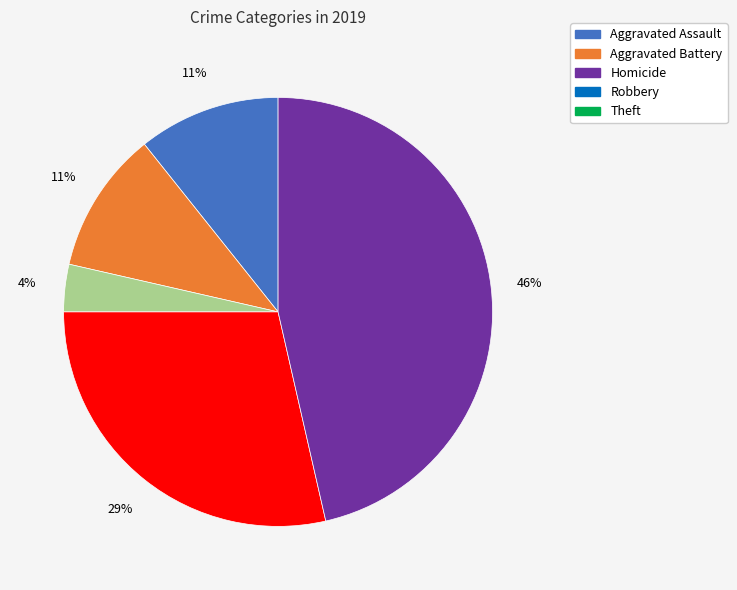

Do Aggravated Assault and Aggravated Battery together represent more than half of the pie?

No